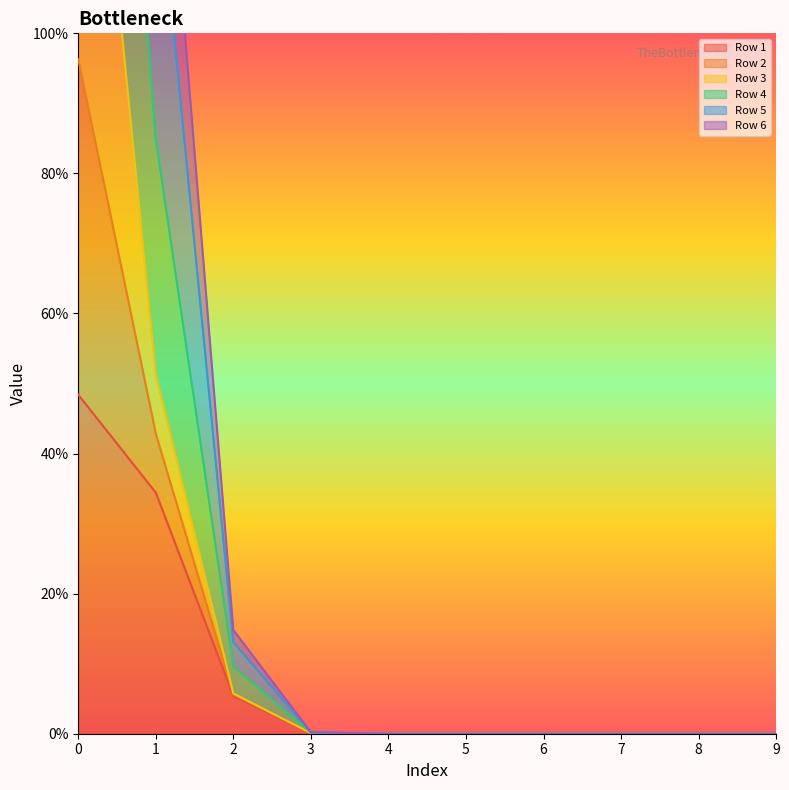

Which series has the largest total across all categories?

Row 5